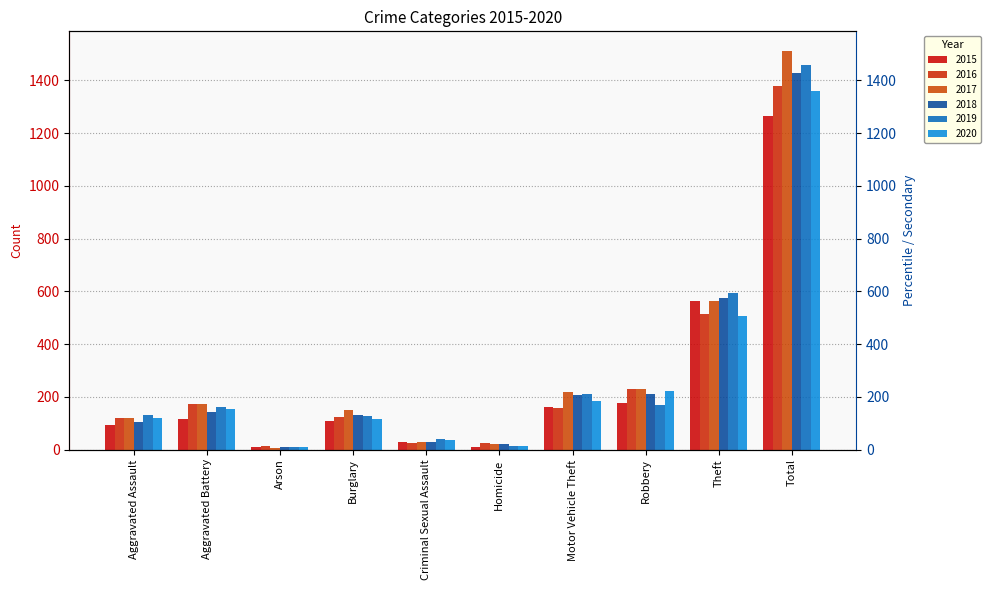

What are all the series names shown in the legend?

2015, 2016, 2017, 2018, 2019, 2020